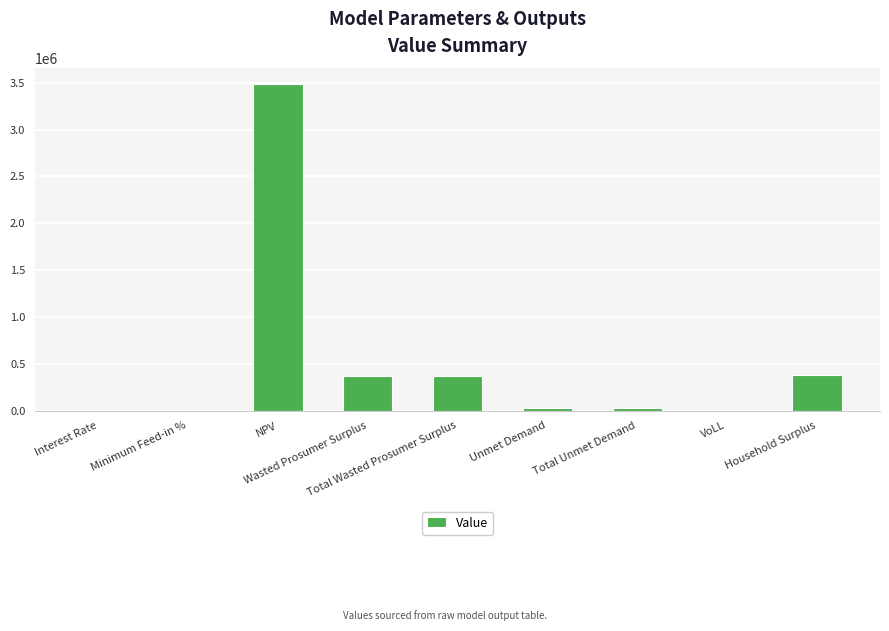

Between NPV and Interest Rate, which is larger?

NPV